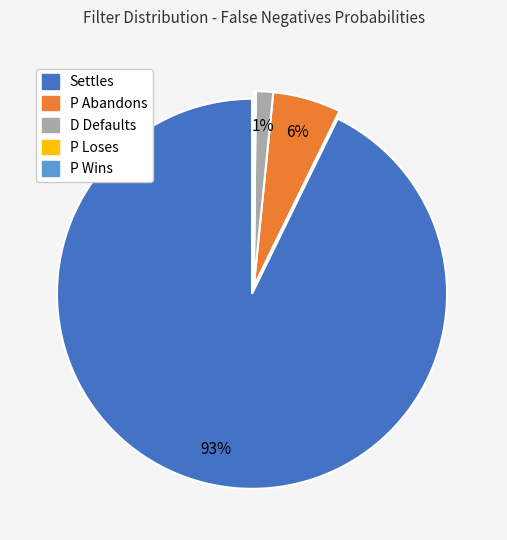

Do D Defaults and P Abandons together represent more than half of the pie?

No